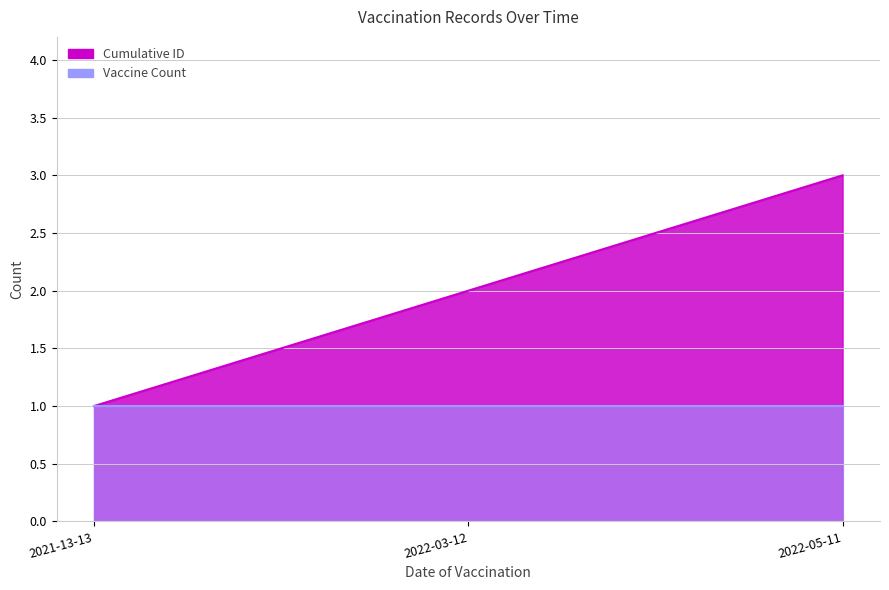

What is the label of the 3rd point from the left?

2022-05-11